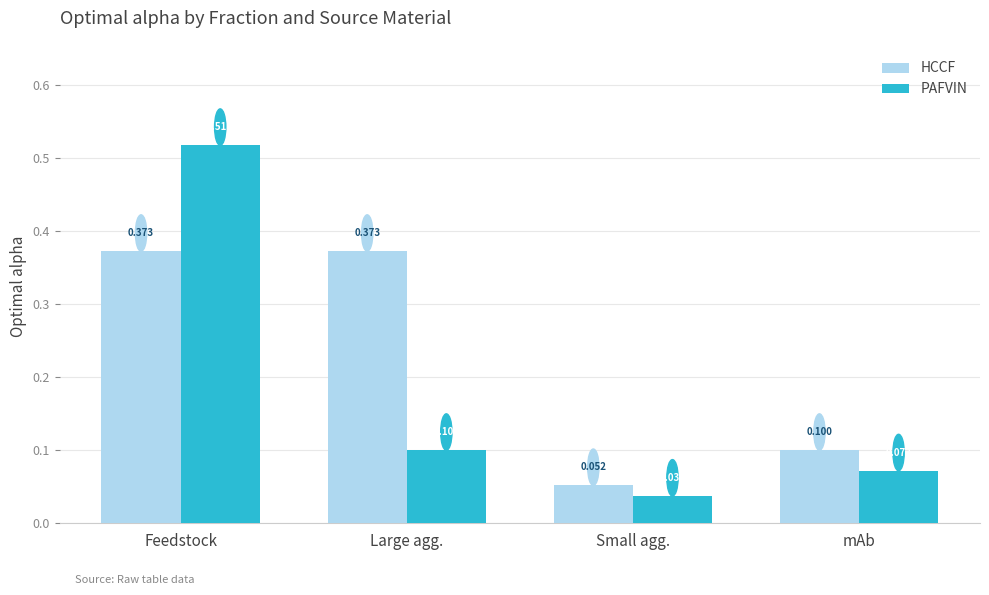

What are all the series names shown in the legend?

HCCF, PAFVIN